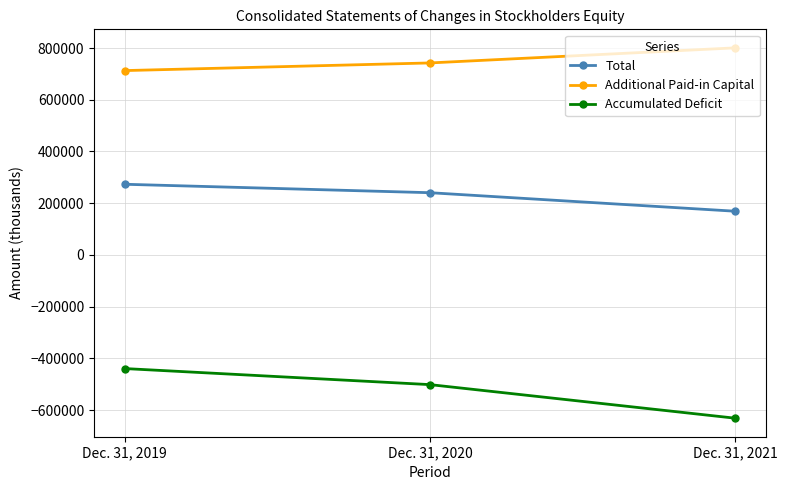

Reading right to left, list all the values displayed in this chart.

Total: Dec. 31, 2021=168929	Dec. 31, 2020=240578	Dec. 31, 2019=273217
Additional Paid-in Capital: Dec. 31, 2021=800728	Dec. 31, 2020=742387	Dec. 31, 2019=712807
Accumulated Deficit: Dec. 31, 2021=-631428	Dec. 31, 2020=-501573	Dec. 31, 2019=-439421